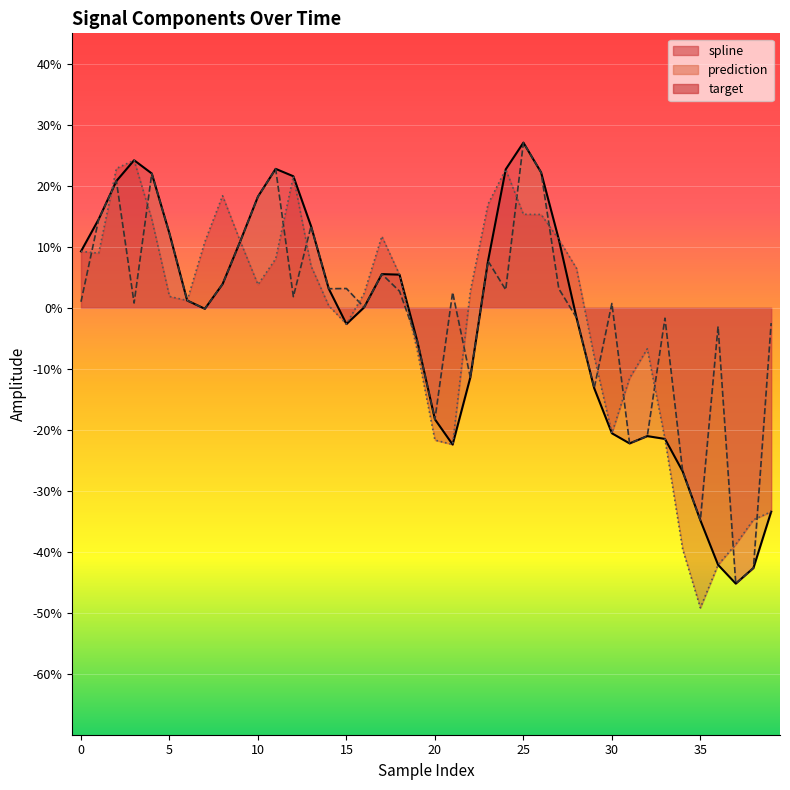

Count the number of data series in this chart.

3